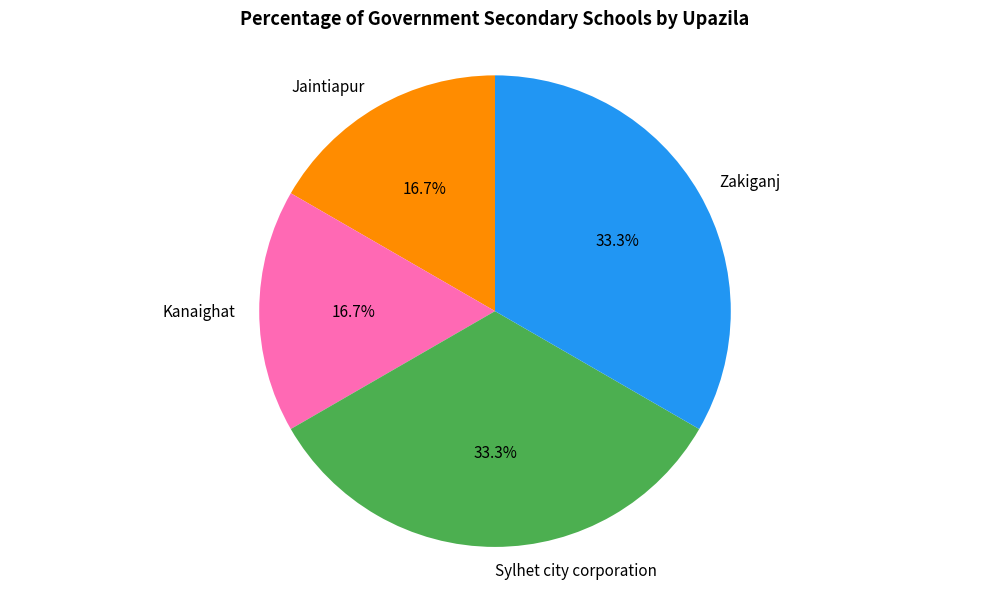

Does Sylhet city corporation represent more than half of the total?

No